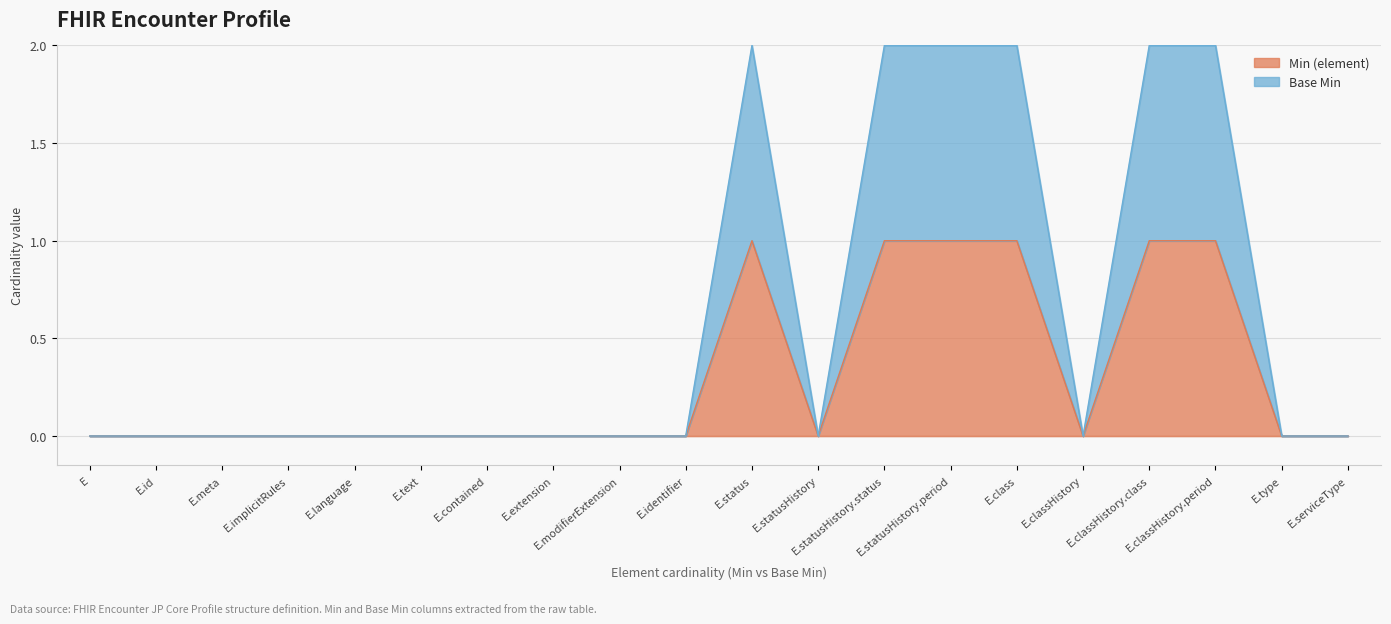

True or false: Min (element) has a value of 0 at E.statusHistory.status.

False